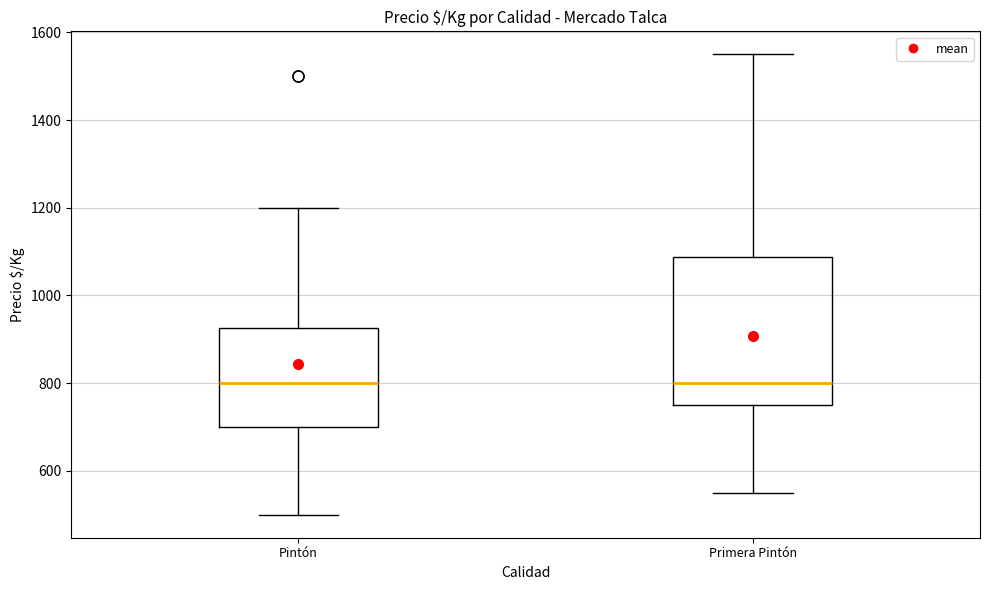

Reading left to right, read every box against the y-axis: the position of its median line, the range the box covers, and the ends of its whiskers. The values are not printed on the chart, so give them approximately, as read against the axis.

Pintón: median 800, box 700 to 920, whiskers 500 to 1200
Primera Pintón: median 800, box 760 to 1080, whiskers 560 to 1560